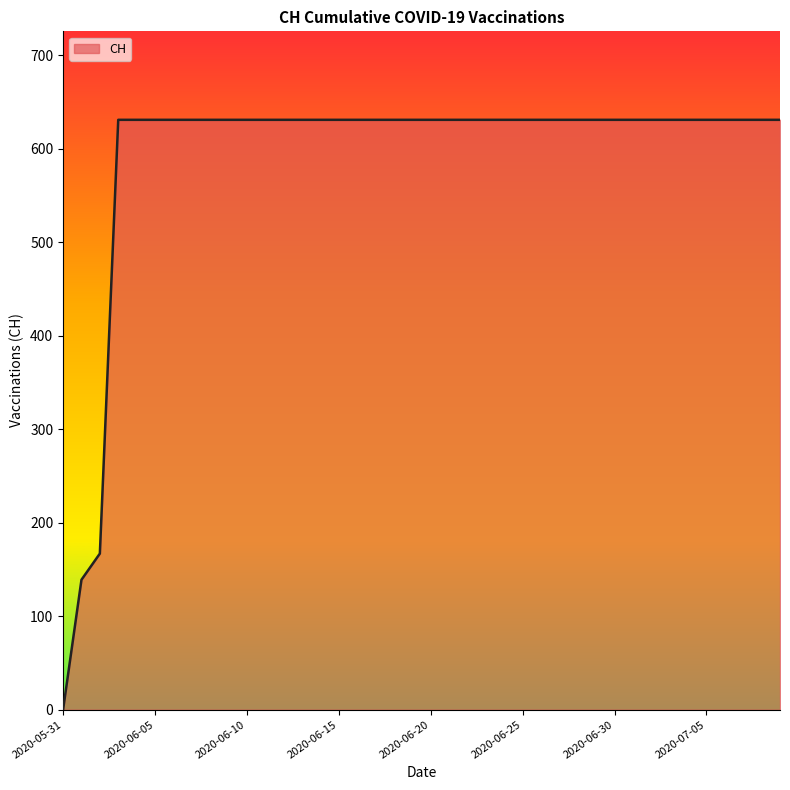

What is the sum of all values?

23653